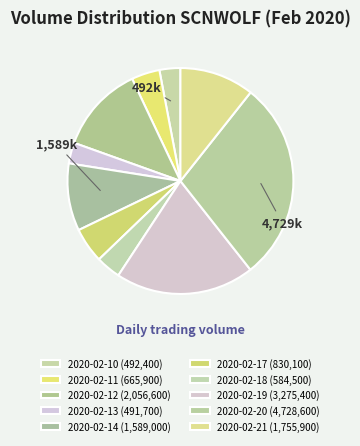

Approximately how many times larger is the value at 2020-02-18 compared to 2020-02-12?

0.3